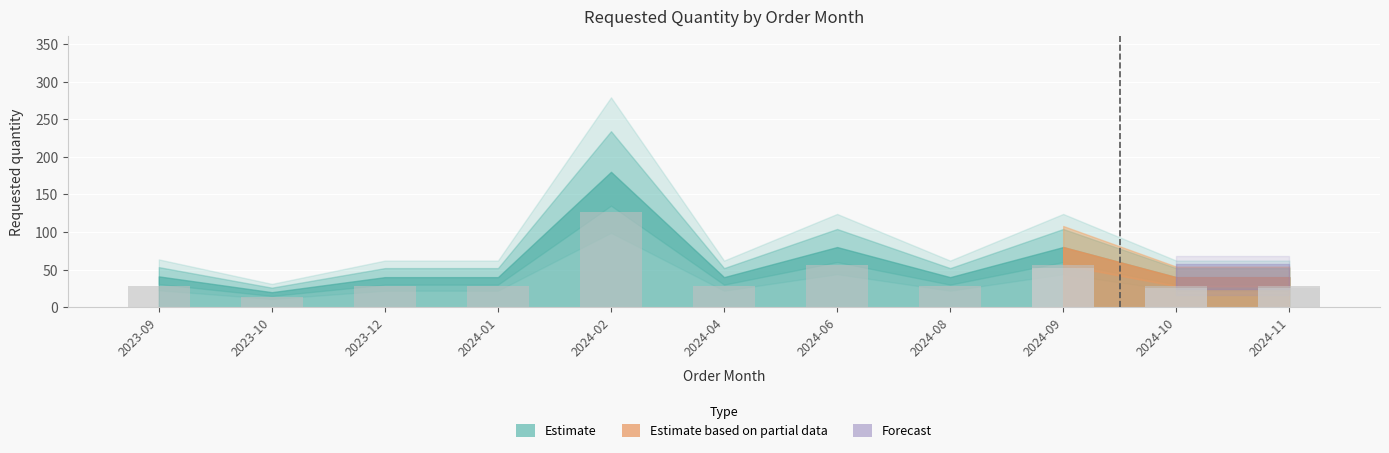

Rank the categories by value from lowest to highest.

2023-10, 2023-12, 2024-01, 2024-04, 2024-08, 2024-10, 2024-11, 2023-09, 2024-06, 2024-09, 2024-02